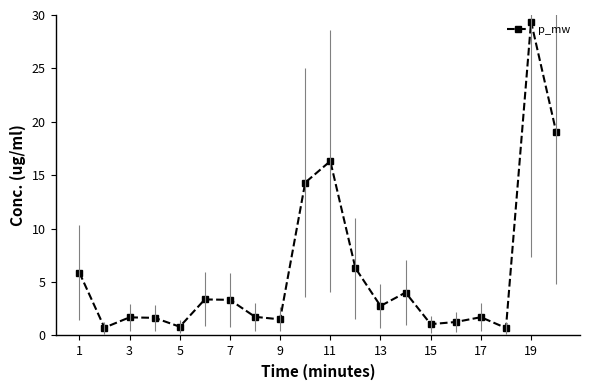

What is the maximum value shown in the chart?

29.4